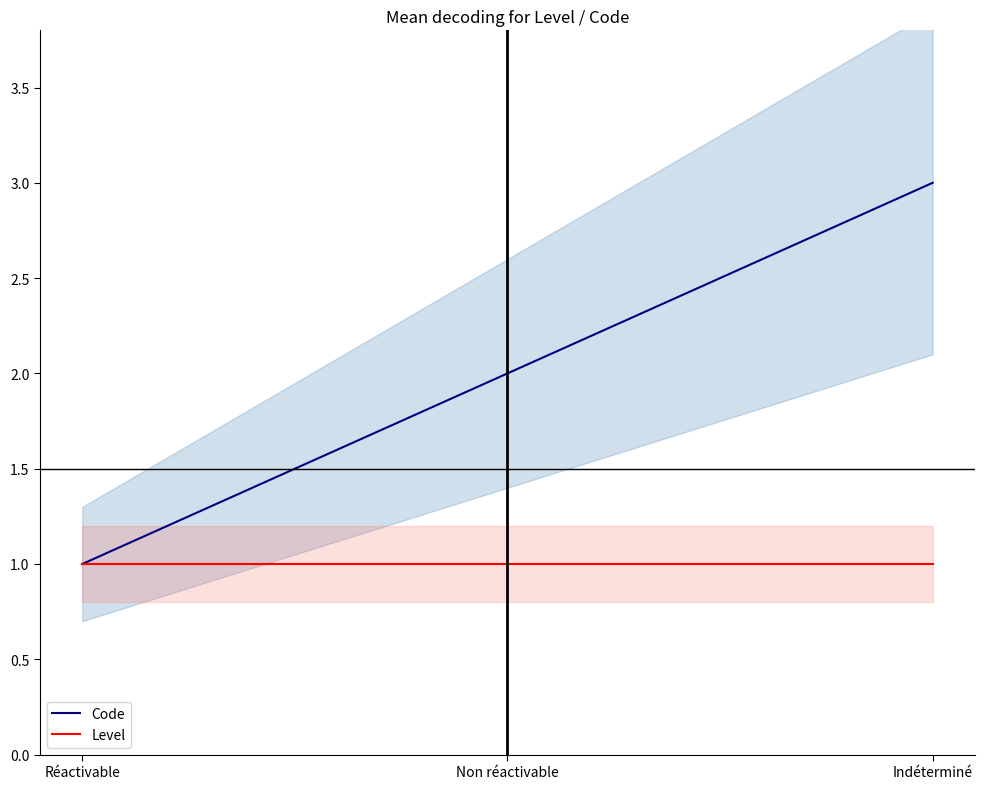

At Réactivable, list the series in order from smallest to largest.

Code, Level